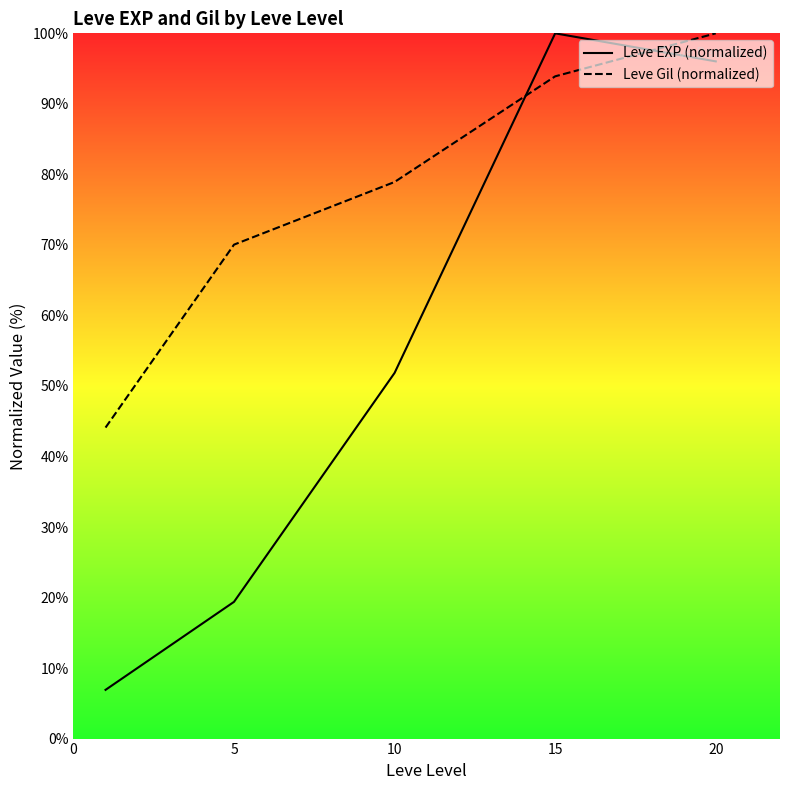

Which category has the highest value in the Leve Gil (normalized) series?

20